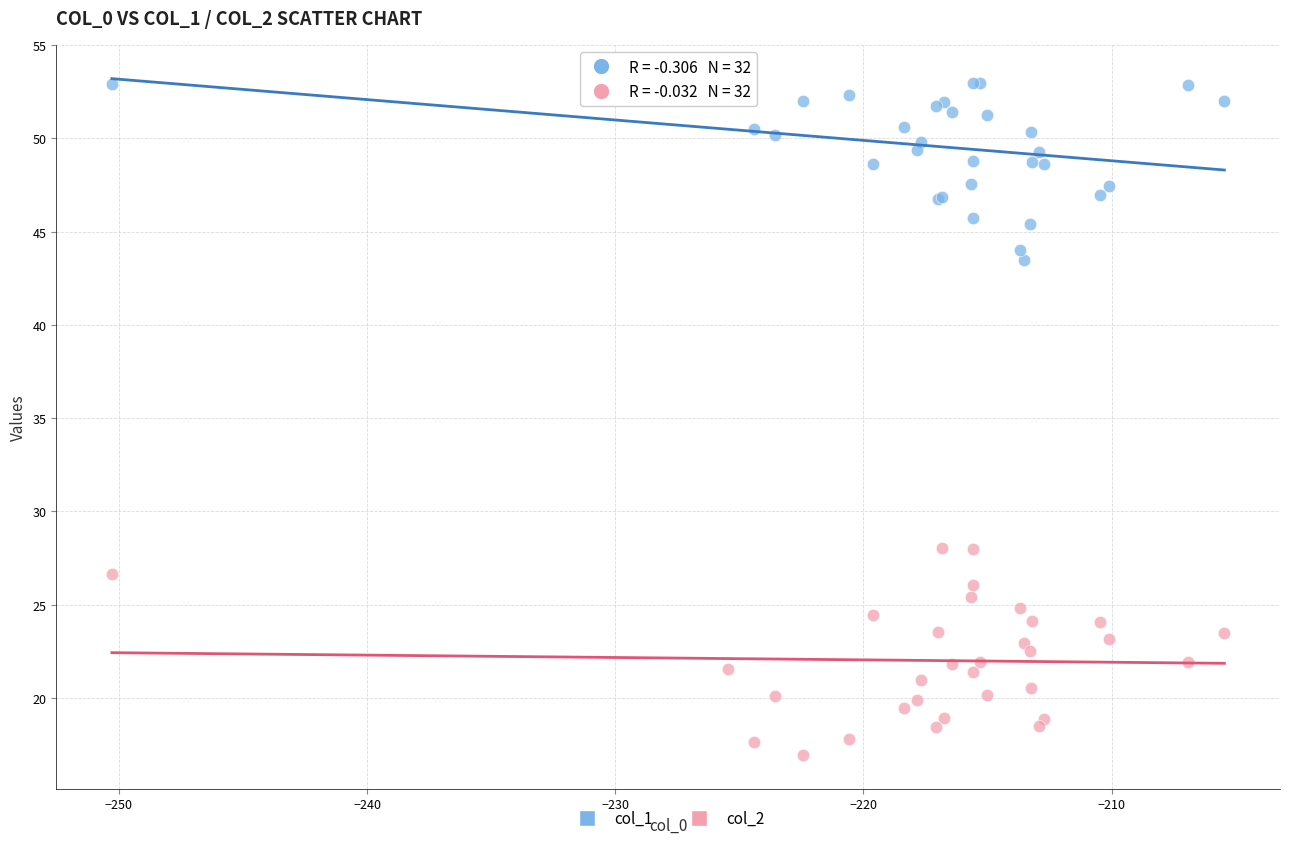

What is the X range (max minus min) for the scatter plot?

44.8